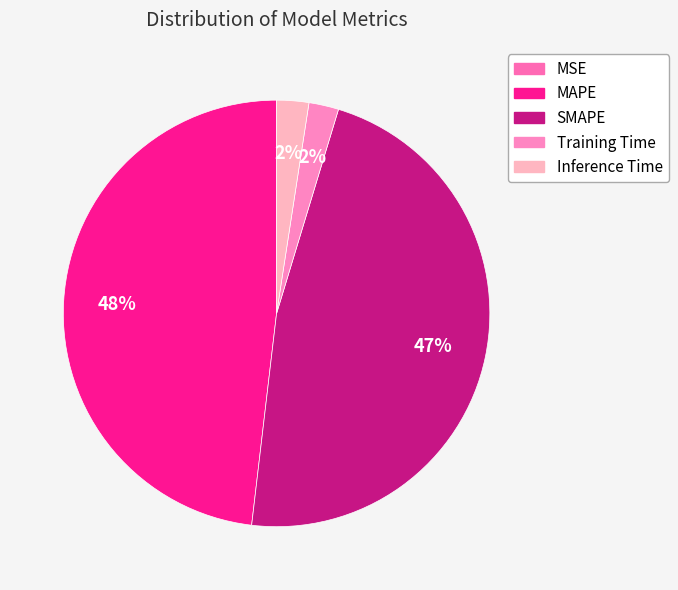

To the nearest percent, what is the difference between the largest and smallest slice percentages?

48%